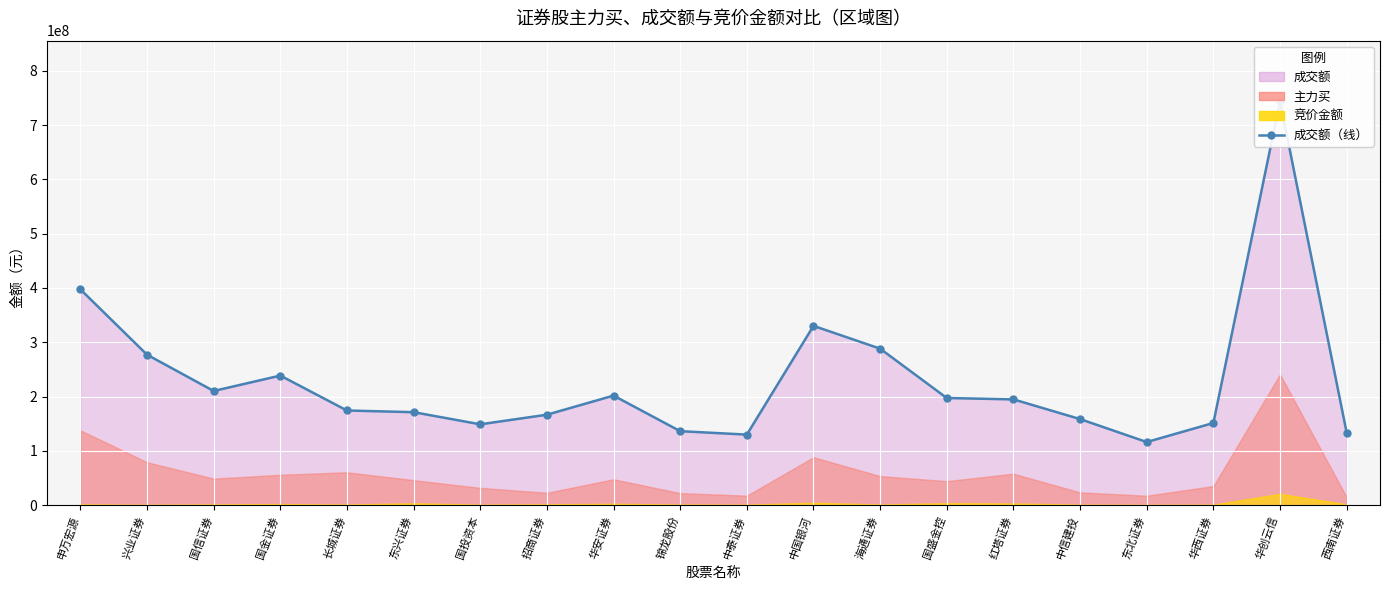

True or false: the data has more than 2 interior local peaks.

True